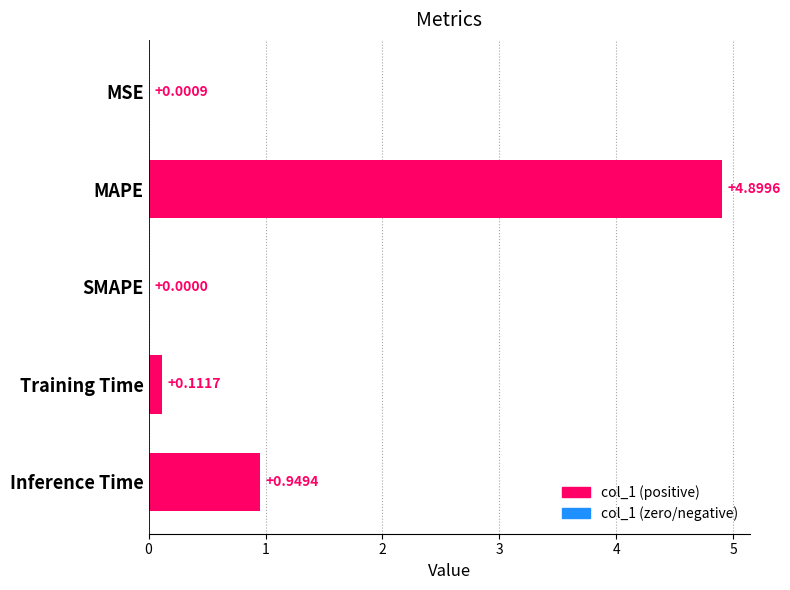

What is the sum of all values?

6.0